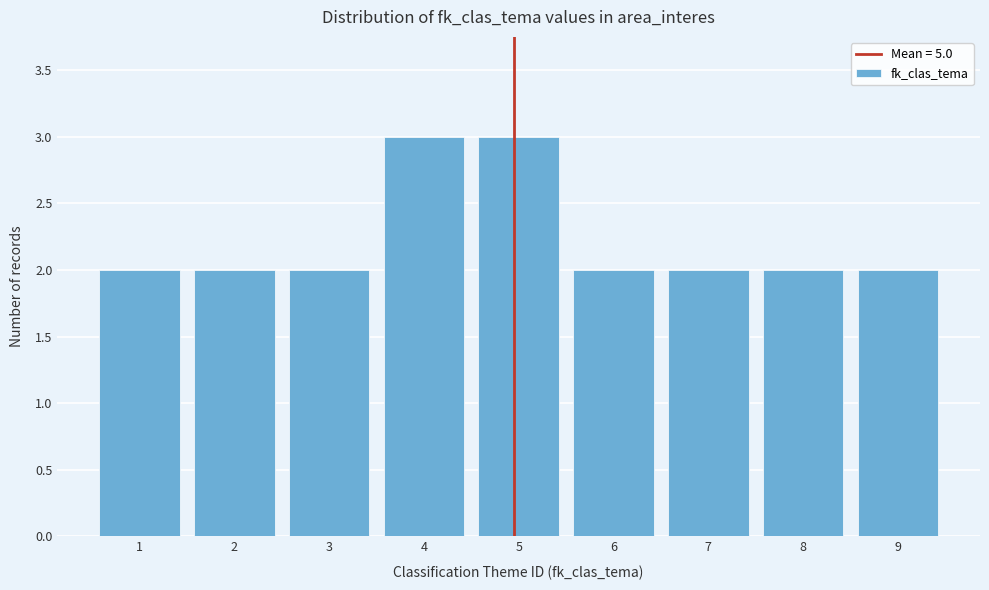

Reading left to right, transcribe all the data shown in this chart.

1=2	2=2	3=2	4=3	5=3	6=2	7=2	8=2	9=2